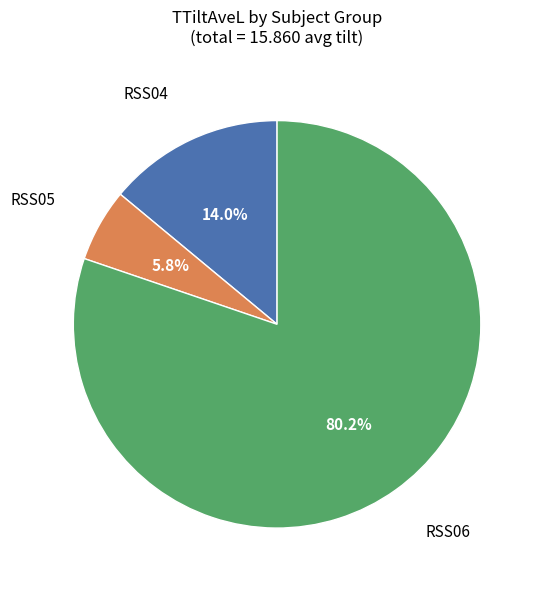

What is the largest slice in the pie chart?

RSS06